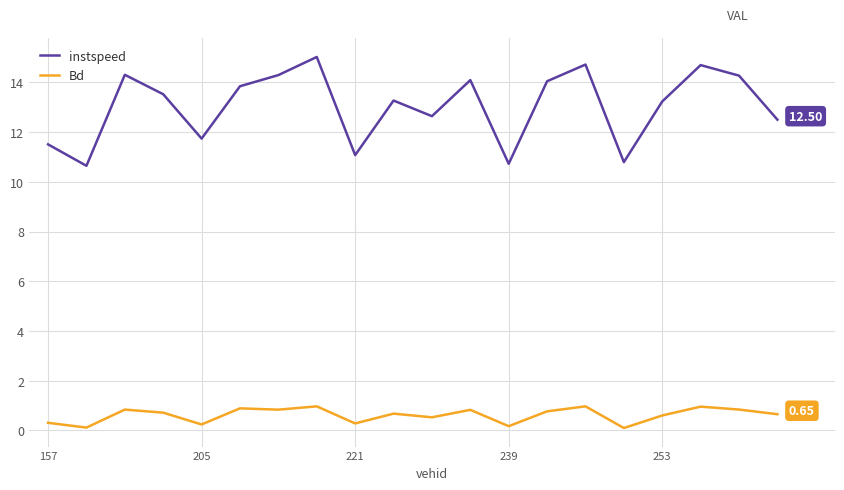

What is the average value of the instspeed series?

13.0